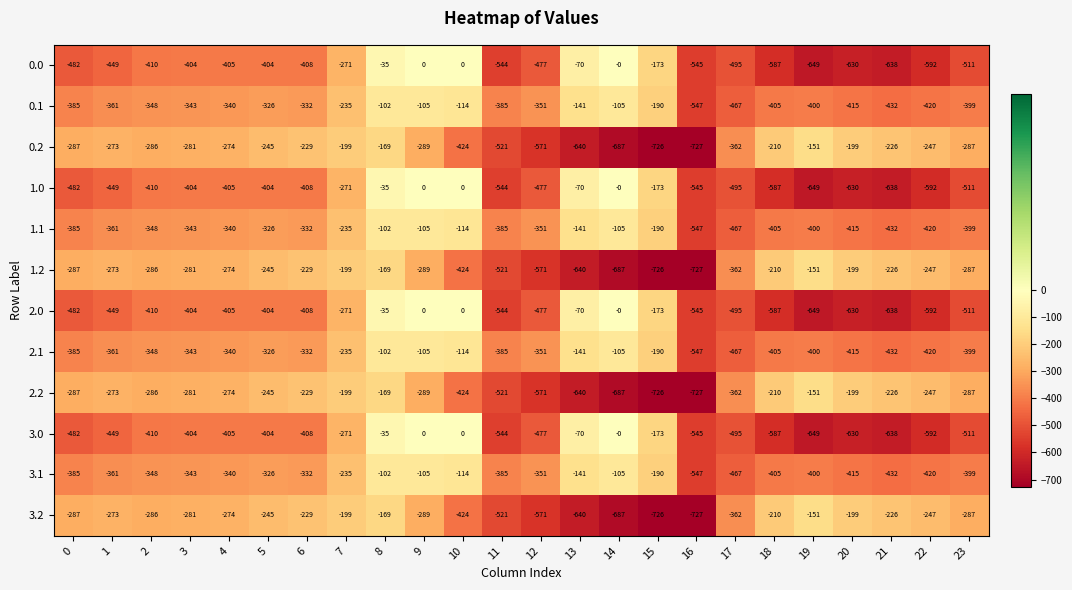

What is the difference between the maximum and minimum values in the 0.0 series?

649